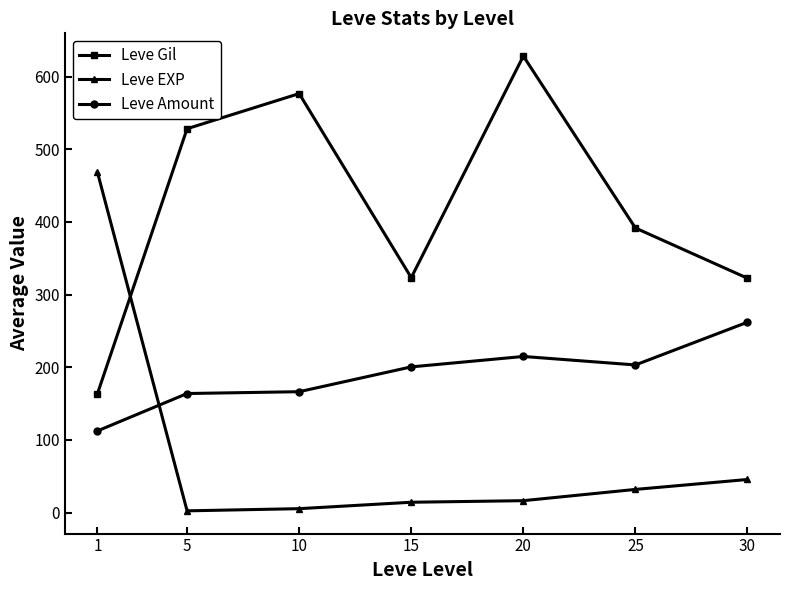

Count the number of data series in this chart.

3